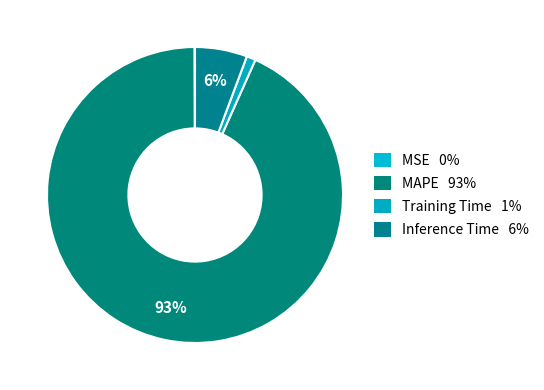

Is there a majority slice in this chart?

Yes